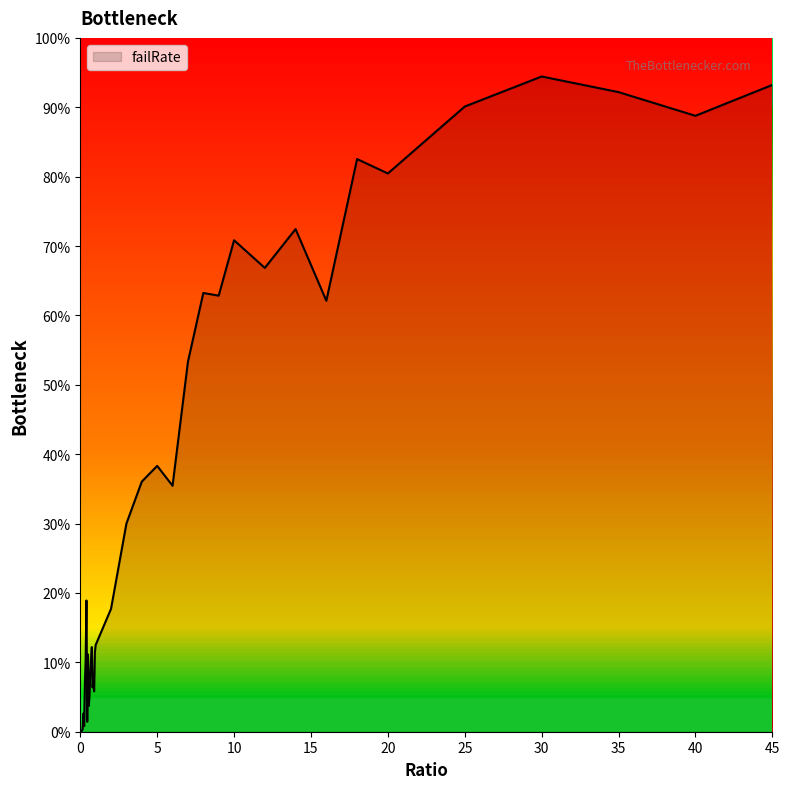

Does the chart have visible grid lines?

No